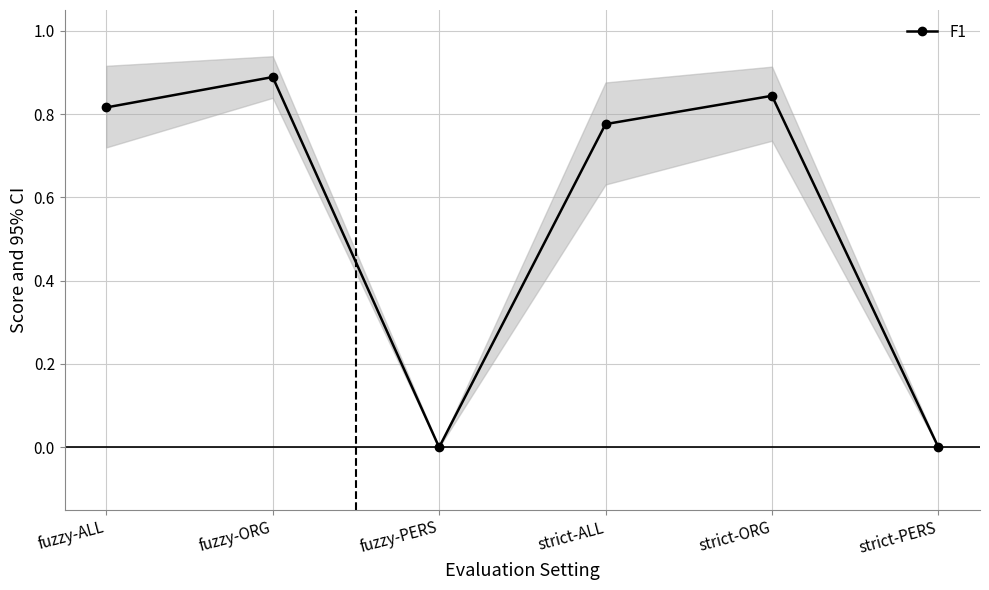

Which has a higher value, strict-PERS or fuzzy-ALL?

fuzzy-ALL